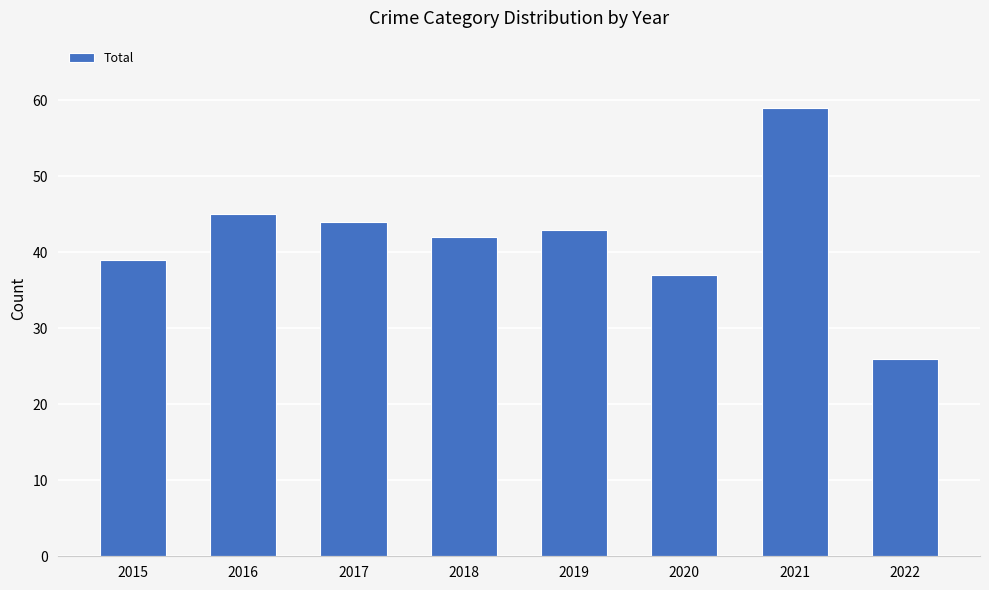

Reading left to right, list all the values displayed in this chart.

2015=39	2016=45	2017=44	2018=42	2019=43	2020=37	2021=59	2022=26